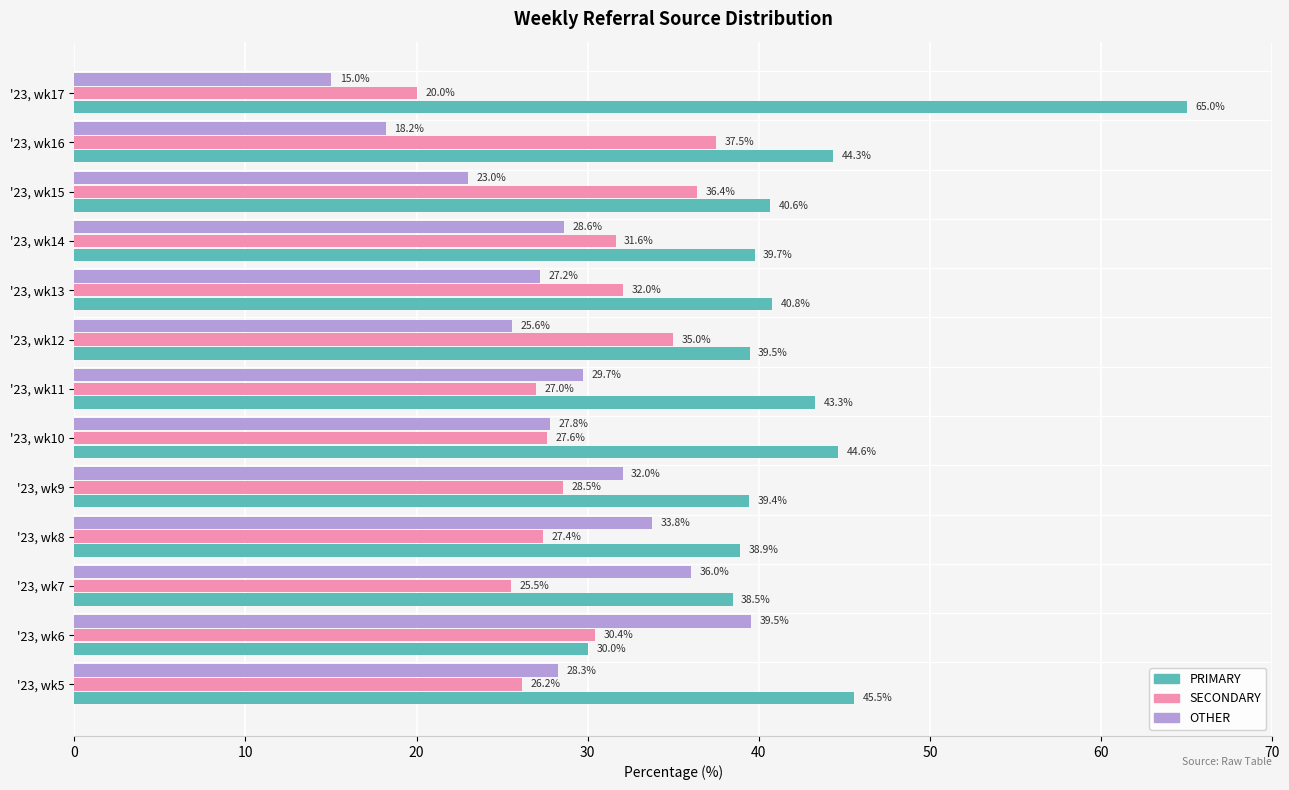

List the series in order of their peak value, lowest first.

SECONDARY, OTHER, PRIMARY